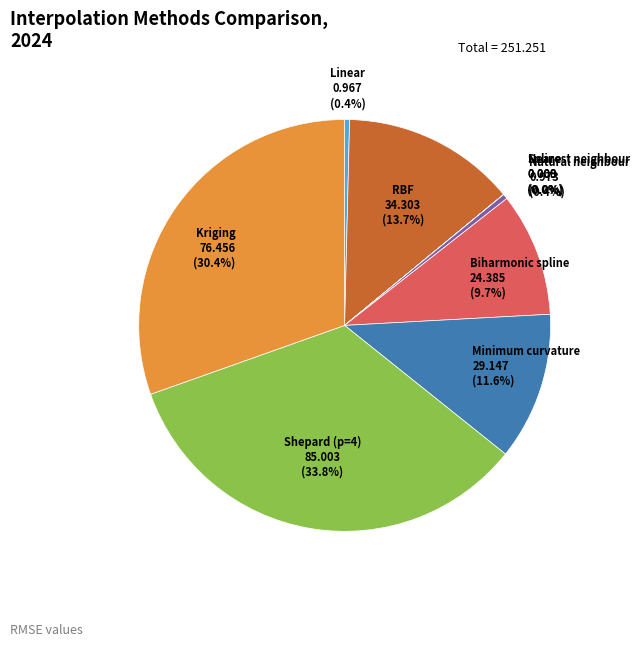

Does Natural neighbour represent more than half of the total?

No